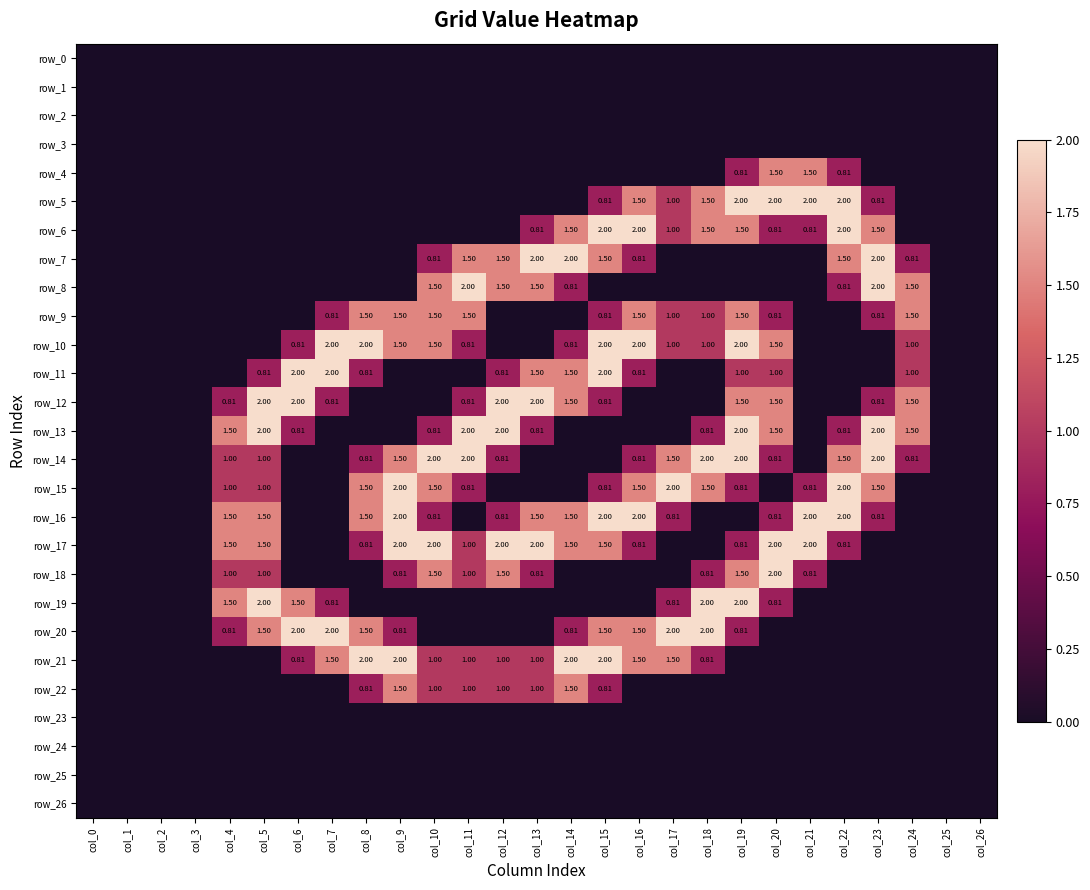

Reading left to right, list all the values displayed in this chart.

row_0: 0.0	0.0	0.0	0.0	0.0	0.0	0.0	0.0	0.0	0.0	0.0	0.0	0.0	0.0	0.0	0.0	0.0	0.0	0.0	0.0	0.0	0.0	0.0	0.0	0.0	0.0	0.0
row_1: 0.0	0.0	0.0	0.0	0.0	0.0	0.0	0.0	0.0	0.0	0.0	0.0	0.0	0.0	0.0	0.0	0.0	0.0	0.0	0.0	0.0	0.0	0.0	0.0	0.0	0.0	0.0
row_2: 0.0	0.0	0.0	0.0	0.0	0.0	0.0	0.0	0.0	0.0	0.0	0.0	0.0	0.0	0.0	0.0	0.0	0.0	0.0	0.0	0.0	0.0	0.0	0.0	0.0	0.0	0.0
row_3: 0.0	0.0	0.0	0.0	0.0	0.0	0.0	0.0	0.0	0.0	0.0	0.0	0.0	0.0	0.0	0.0	0.0	0.0	0.0	0.0	0.0	0.0	0.0	0.0	0.0	0.0	0.0
row_4: 0.0	0.0	0.0	0.0	0.0	0.0	0.0	0.0	0.0	0.0	0.0	0.0	0.0	0.0	0.0	0.0	0.0	0.0	0.0	0.8	1.5	1.5	0.8	0.0	0.0	0.0	0.0
row_5: 0.0	0.0	0.0	0.0	0.0	0.0	0.0	0.0	0.0	0.0	0.0	0.0	0.0	0.0	0.0	0.8	1.5	1.0	1.5	2.0	2.0	2.0	2.0	0.8	0.0	0.0	0.0
row_6: 0.0	0.0	0.0	0.0	0.0	0.0	0.0	0.0	0.0	0.0	0.0	0.0	0.0	0.8	1.5	2.0	2.0	1.0	1.5	1.5	0.8	0.8	2.0	1.5	0.0	0.0	0.0
row_7: 0.0	0.0	0.0	0.0	0.0	0.0	0.0	0.0	0.0	0.0	0.8	1.5	1.5	2.0	2.0	1.5	0.8	0.0	0.0	0.0	0.0	0.0	1.5	2.0	0.8	0.0	0.0
row_8: 0.0	0.0	0.0	0.0	0.0	0.0	0.0	0.0	0.0	0.0	1.5	2.0	1.5	1.5	0.8	0.0	0.0	0.0	0.0	0.0	0.0	0.0	0.8	2.0	1.5	0.0	0.0
row_9: 0.0	0.0	0.0	0.0	0.0	0.0	0.0	0.8	1.5	1.5	1.5	1.5	0.0	0.0	0.0	0.8	1.5	1.0	1.0	1.5	0.8	0.0	0.0	0.8	1.5	0.0	0.0
row_10: 0.0	0.0	0.0	0.0	0.0	0.0	0.8	2.0	2.0	1.5	1.5	0.8	0.0	0.0	0.8	2.0	2.0	1.0	1.0	2.0	1.5	0.0	0.0	0.0	1.0	0.0	0.0
row_11: 0.0	0.0	0.0	0.0	0.0	0.8	2.0	2.0	0.8	0.0	0.0	0.0	0.8	1.5	1.5	2.0	0.8	0.0	0.0	1.0	1.0	0.0	0.0	0.0	1.0	0.0	0.0
row_12: 0.0	0.0	0.0	0.0	0.8	2.0	2.0	0.8	0.0	0.0	0.0	0.8	2.0	2.0	1.5	0.8	0.0	0.0	0.0	1.5	1.5	0.0	0.0	0.8	1.5	0.0	0.0
row_13: 0.0	0.0	0.0	0.0	1.5	2.0	0.8	0.0	0.0	0.0	0.8	2.0	2.0	0.8	0.0	0.0	0.0	0.0	0.8	2.0	1.5	0.0	0.8	2.0	1.5	0.0	0.0
row_14: 0.0	0.0	0.0	0.0	1.0	1.0	0.0	0.0	0.8	1.5	2.0	2.0	0.8	0.0	0.0	0.0	0.8	1.5	2.0	2.0	0.8	0.0	1.5	2.0	0.8	0.0	0.0
row_15: 0.0	0.0	0.0	0.0	1.0	1.0	0.0	0.0	1.5	2.0	1.5	0.8	0.0	0.0	0.0	0.8	1.5	2.0	1.5	0.8	0.0	0.8	2.0	1.5	0.0	0.0	0.0
row_16: 0.0	0.0	0.0	0.0	1.5	1.5	0.0	0.0	1.5	2.0	0.8	0.0	0.8	1.5	1.5	2.0	2.0	0.8	0.0	0.0	0.8	2.0	2.0	0.8	0.0	0.0	0.0
row_17: 0.0	0.0	0.0	0.0	1.5	1.5	0.0	0.0	0.8	2.0	2.0	1.0	2.0	2.0	1.5	1.5	0.8	0.0	0.0	0.8	2.0	2.0	0.8	0.0	0.0	0.0	0.0
row_18: 0.0	0.0	0.0	0.0	1.0	1.0	0.0	0.0	0.0	0.8	1.5	1.0	1.5	0.8	0.0	0.0	0.0	0.0	0.8	1.5	2.0	0.8	0.0	0.0	0.0	0.0	0.0
row_19: 0.0	0.0	0.0	0.0	1.5	2.0	1.5	0.8	0.0	0.0	0.0	0.0	0.0	0.0	0.0	0.0	0.0	0.8	2.0	2.0	0.8	0.0	0.0	0.0	0.0	0.0	0.0
row_20: 0.0	0.0	0.0	0.0	0.8	1.5	2.0	2.0	1.5	0.8	0.0	0.0	0.0	0.0	0.8	1.5	1.5	2.0	2.0	0.8	0.0	0.0	0.0	0.0	0.0	0.0	0.0
row_21: 0.0	0.0	0.0	0.0	0.0	0.0	0.8	1.5	2.0	2.0	1.0	1.0	1.0	1.0	2.0	2.0	1.5	1.5	0.8	0.0	0.0	0.0	0.0	0.0	0.0	0.0	0.0
row_22: 0.0	0.0	0.0	0.0	0.0	0.0	0.0	0.0	0.8	1.5	1.0	1.0	1.0	1.0	1.5	0.8	0.0	0.0	0.0	0.0	0.0	0.0	0.0	0.0	0.0	0.0	0.0
row_23: 0.0	0.0	0.0	0.0	0.0	0.0	0.0	0.0	0.0	0.0	0.0	0.0	0.0	0.0	0.0	0.0	0.0	0.0	0.0	0.0	0.0	0.0	0.0	0.0	0.0	0.0	0.0
row_24: 0.0	0.0	0.0	0.0	0.0	0.0	0.0	0.0	0.0	0.0	0.0	0.0	0.0	0.0	0.0	0.0	0.0	0.0	0.0	0.0	0.0	0.0	0.0	0.0	0.0	0.0	0.0
row_25: 0.0	0.0	0.0	0.0	0.0	0.0	0.0	0.0	0.0	0.0	0.0	0.0	0.0	0.0	0.0	0.0	0.0	0.0	0.0	0.0	0.0	0.0	0.0	0.0	0.0	0.0	0.0
row_26: 0.0	0.0	0.0	0.0	0.0	0.0	0.0	0.0	0.0	0.0	0.0	0.0	0.0	0.0	0.0	0.0	0.0	0.0	0.0	0.0	0.0	0.0	0.0	0.0	0.0	0.0	0.0